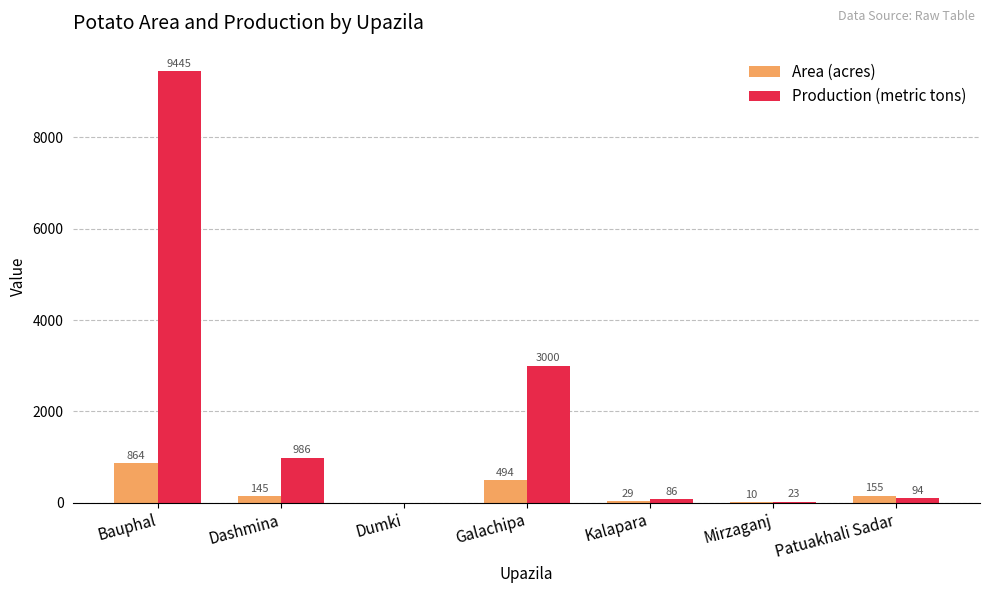

At which label is Area (acres) closest to 432?

Galachipa